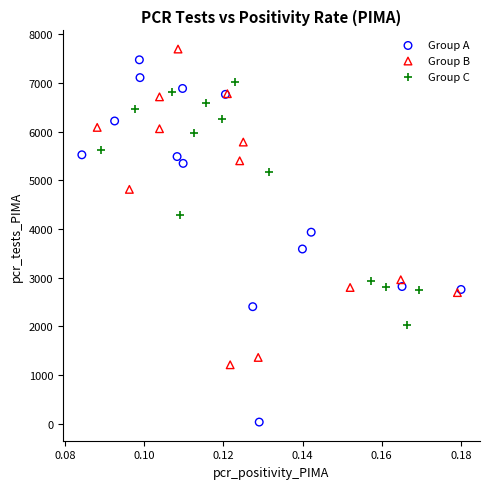

Which series has the largest Y range (max minus min)?

Group A